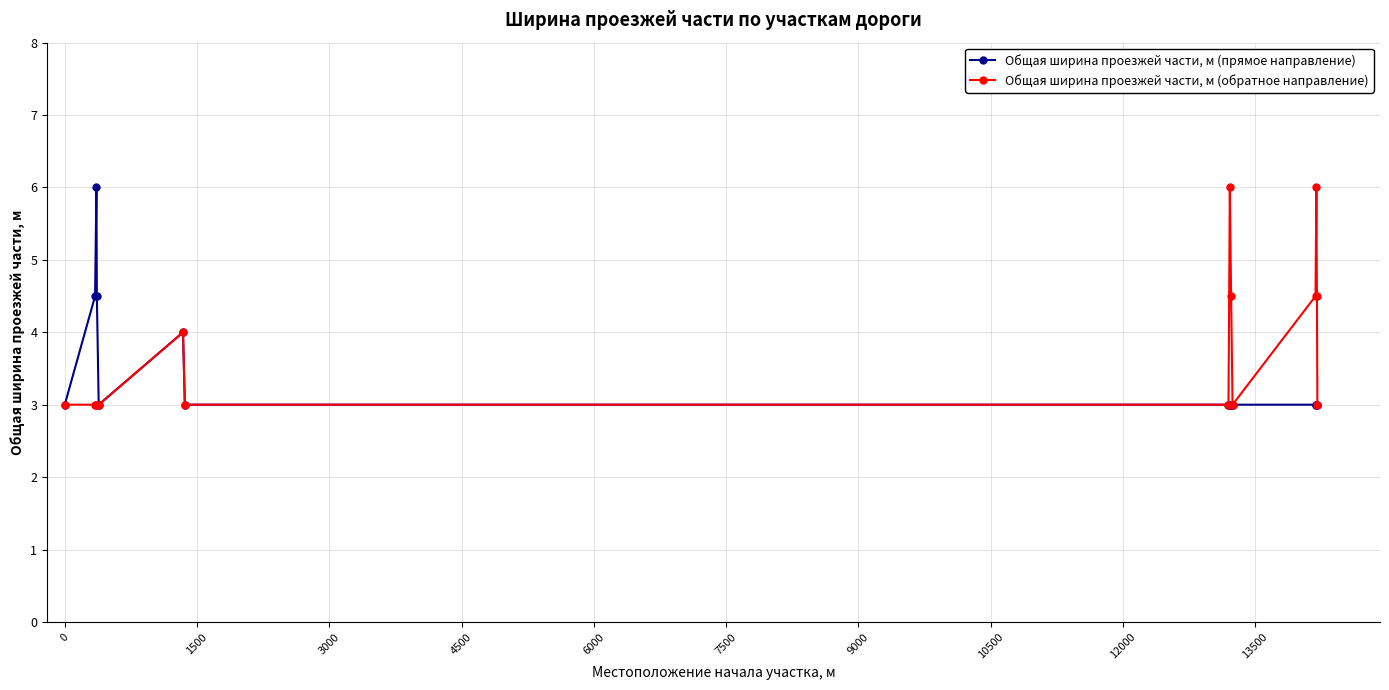

True or false: Общая ширина проезжей части, м (прямое направление) has more than 1 interior local peaks.

True